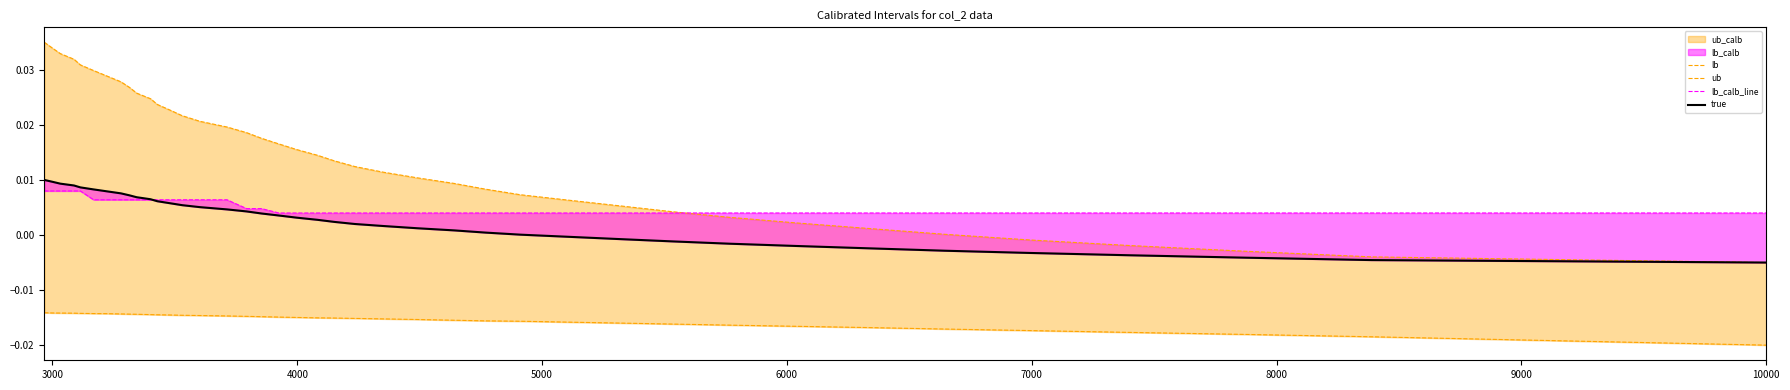

The lb_calb_line series shows 0.0 at 36. True or false?

False